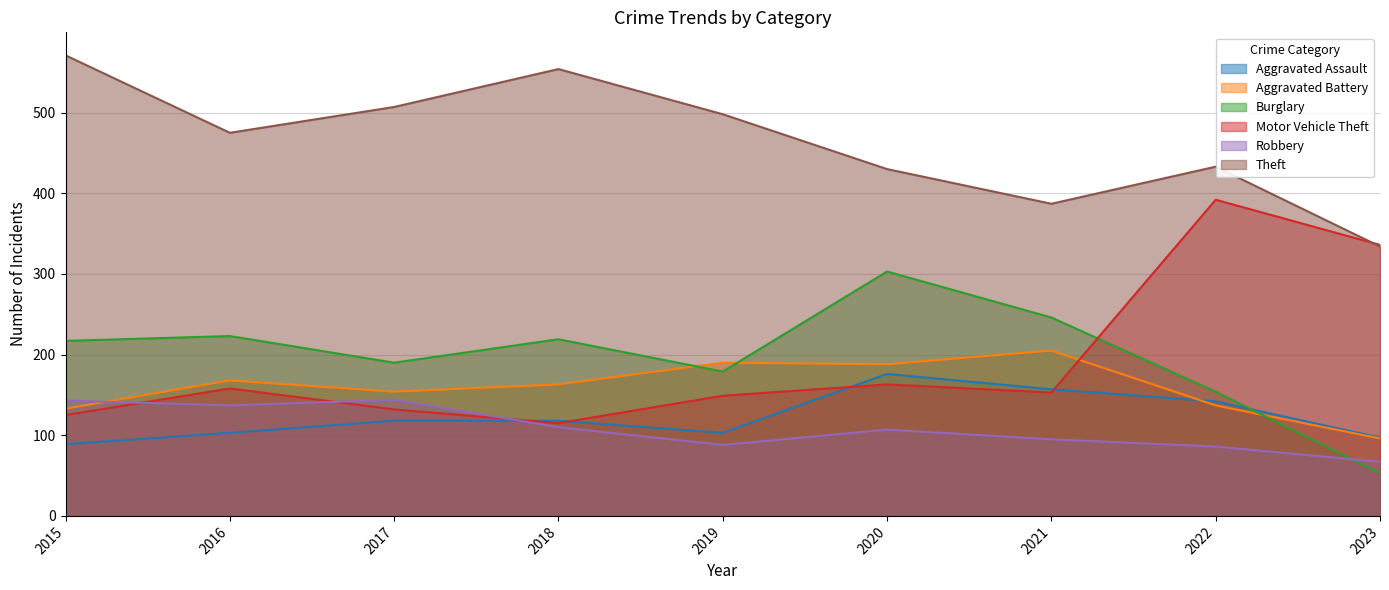

At how many categories does at least one series exceed 209?

9